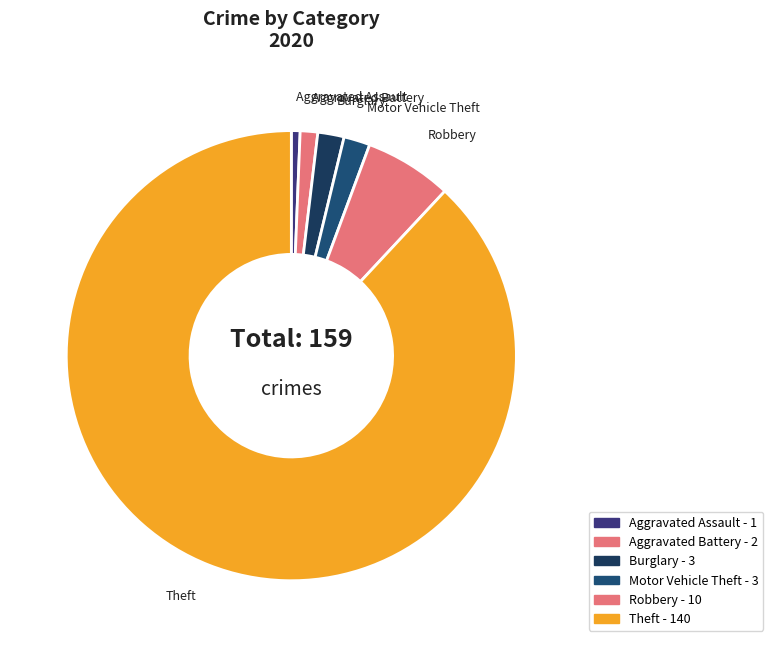

Which slice represents more than half of the pie?

Theft